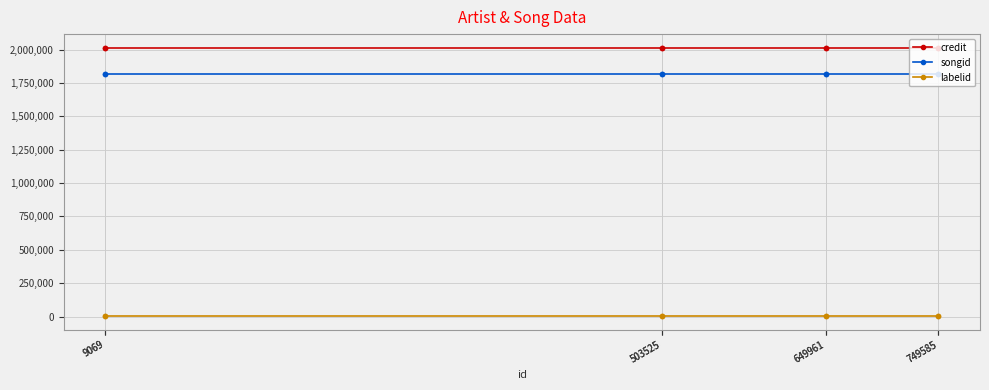

Is it true that credit equals 3138820 at 749585?

False